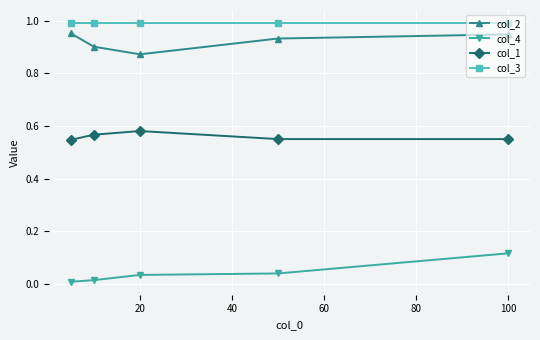

Rank the series by their maximum value, from lowest to highest.

col_4, col_1, col_2, col_3